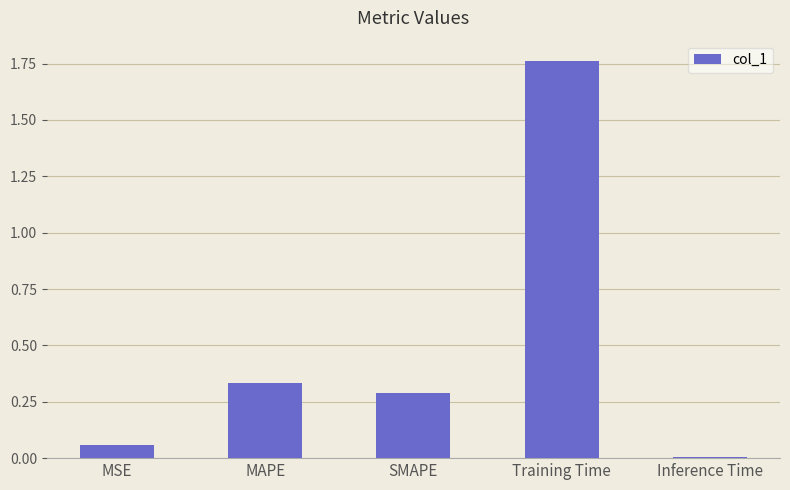

How many categories are shown in the chart?

5